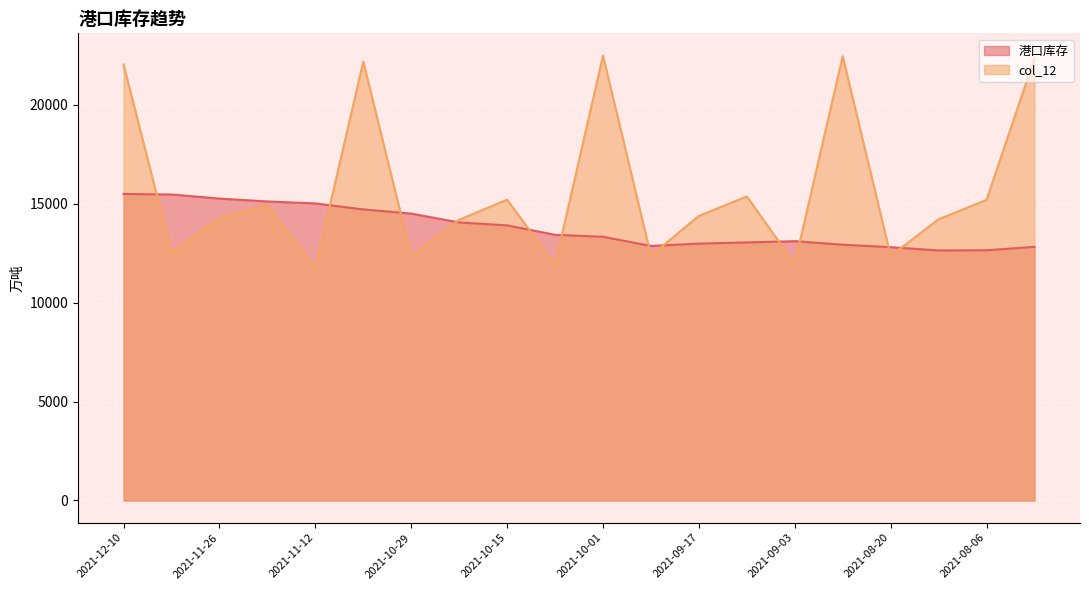

Where does the col_12 series first go above 14373?

2021-12-10